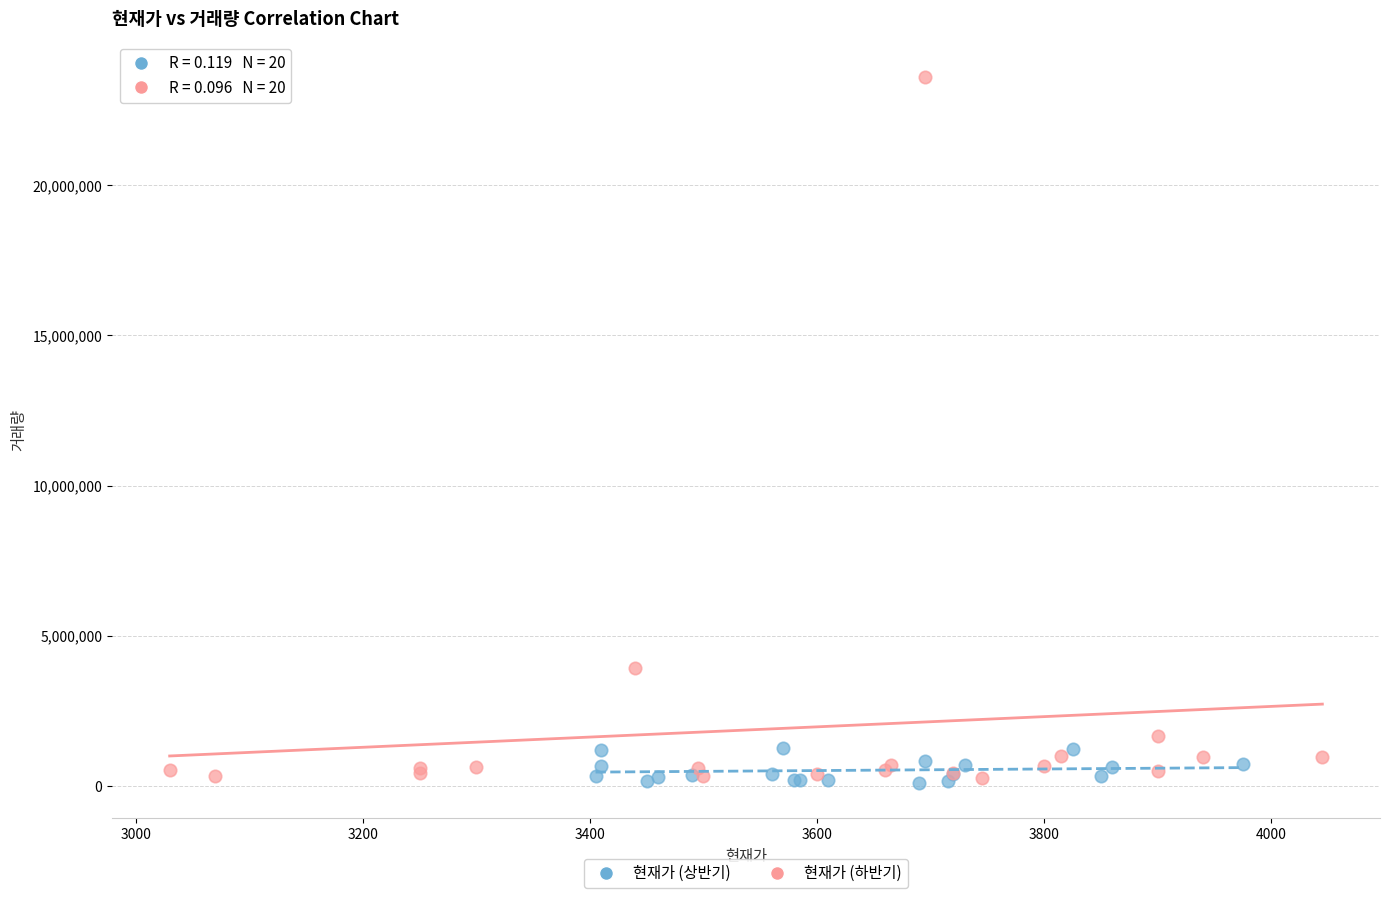

Which series has the largest Y range (max minus min)?

현재가 (하반기)